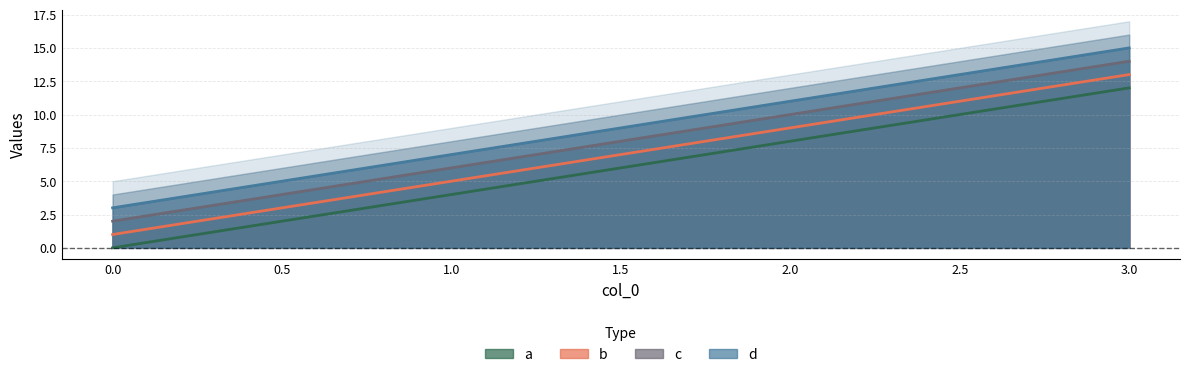

What is the value of the d point at the 1st from the left?

3